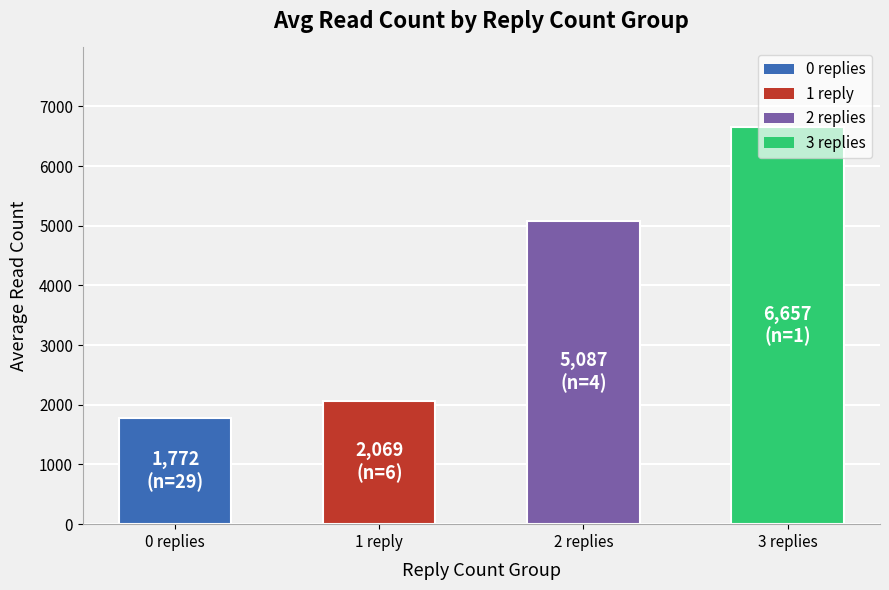

How many categories are shown in the chart?

4